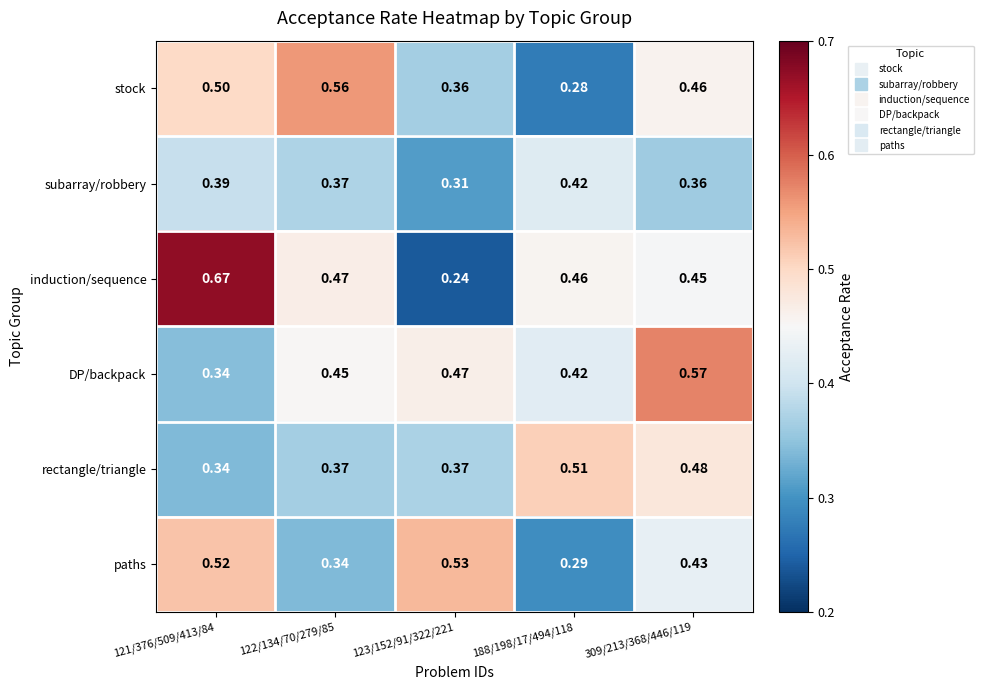

Rank the series by their maximum value, from highest to lowest.

induction/sequence, DP/backpack, stock, paths, rectangle/triangle, subarray/robbery